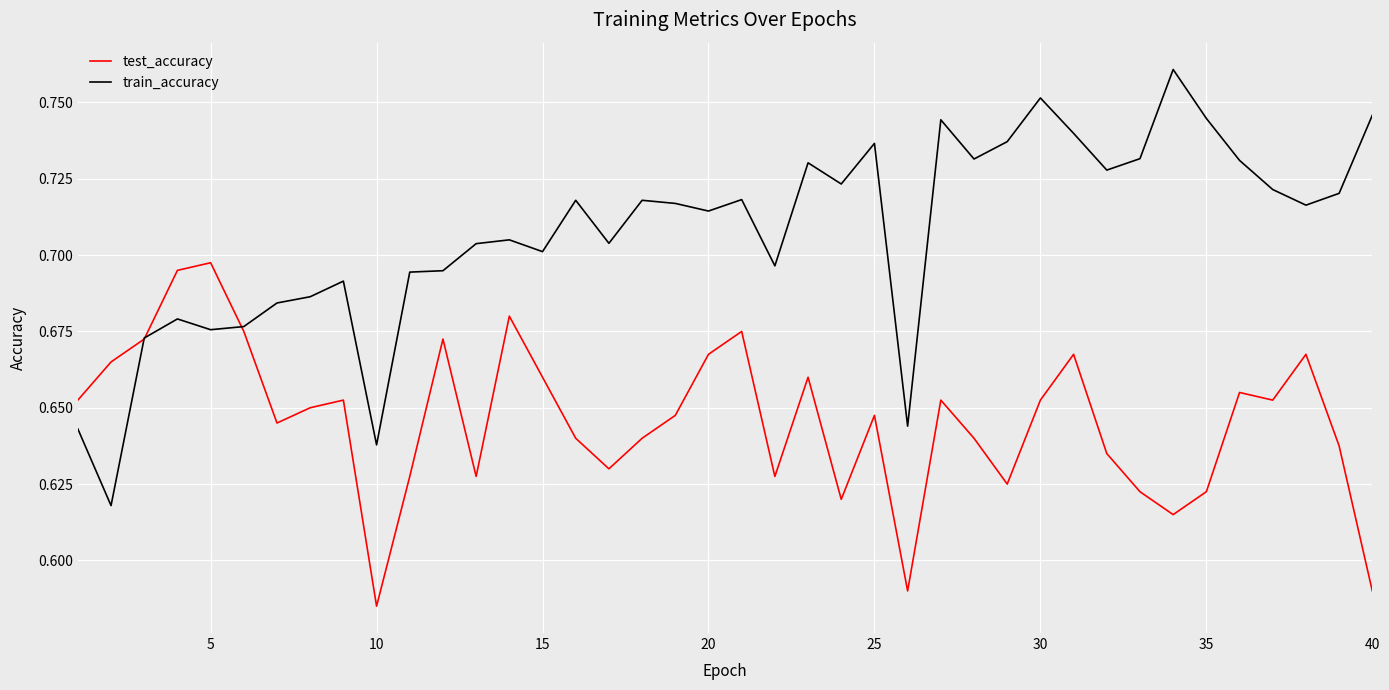

Which series has the largest total across all categories?

train_accuracy